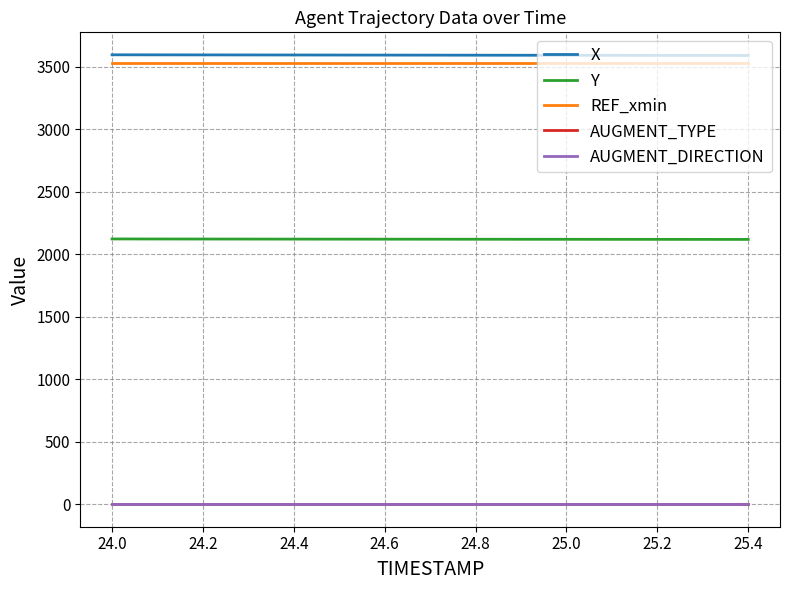

Does the chart have visible grid lines?

Yes